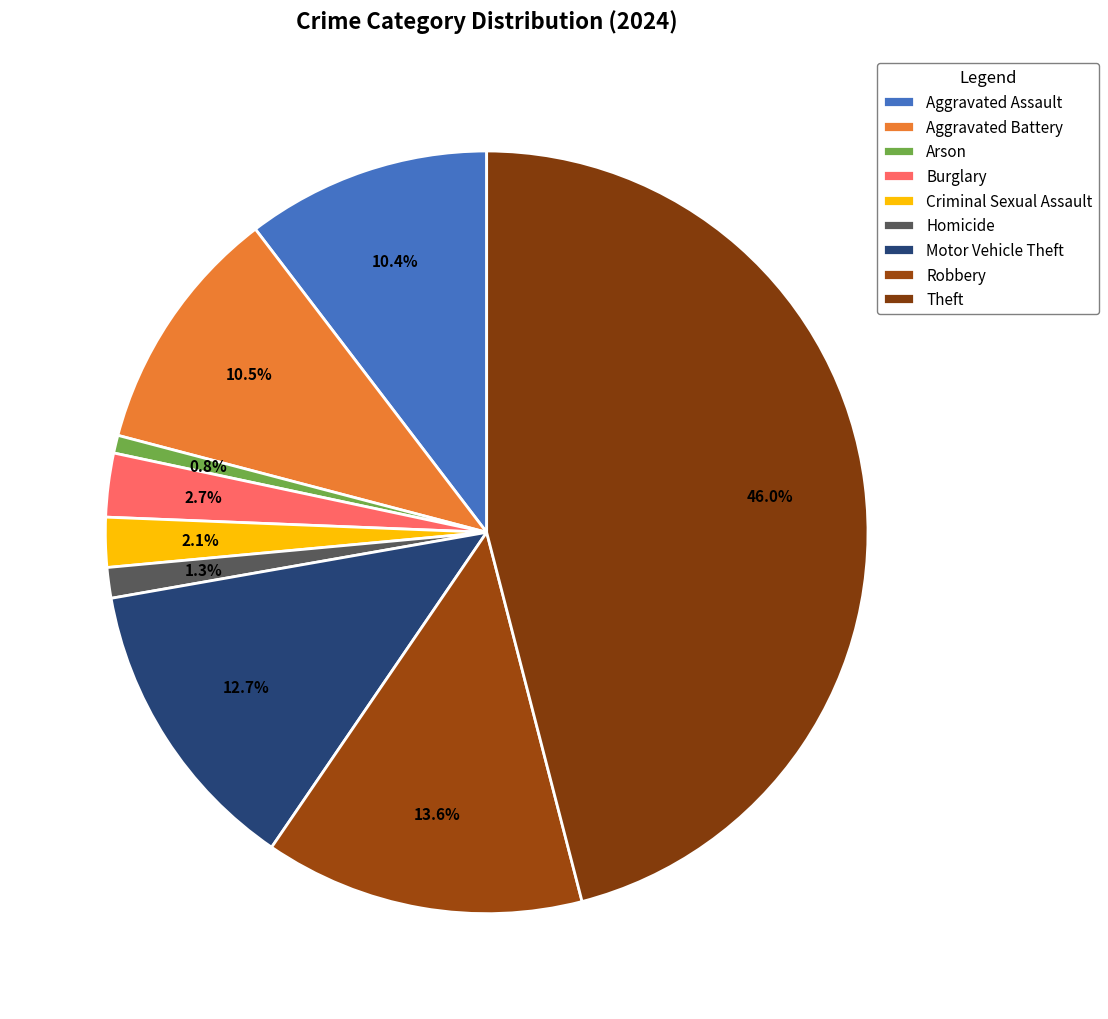

Is it true that Homicide is 1% of the pie?

True